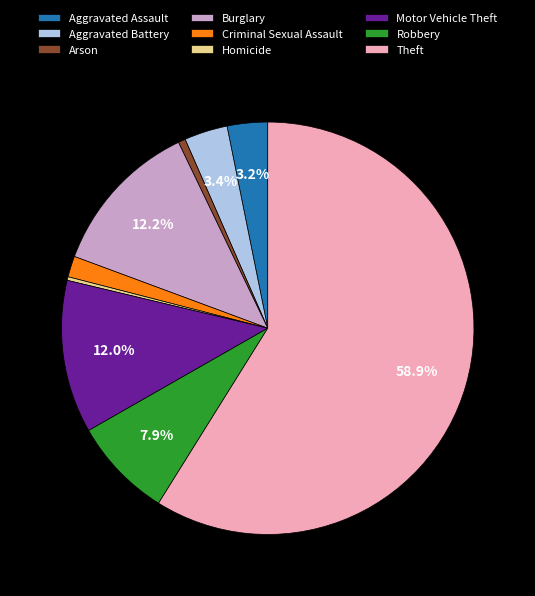

True or false: Burglary accounts for 12% of the total.

True